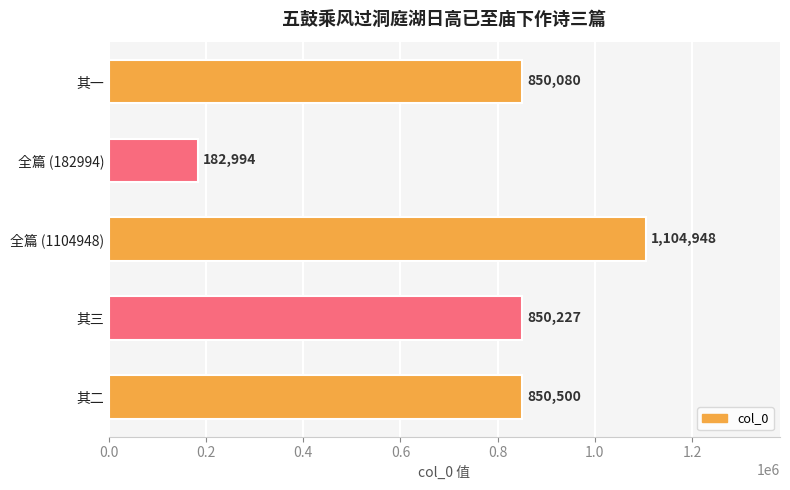

What is the smallest value displayed?

182994